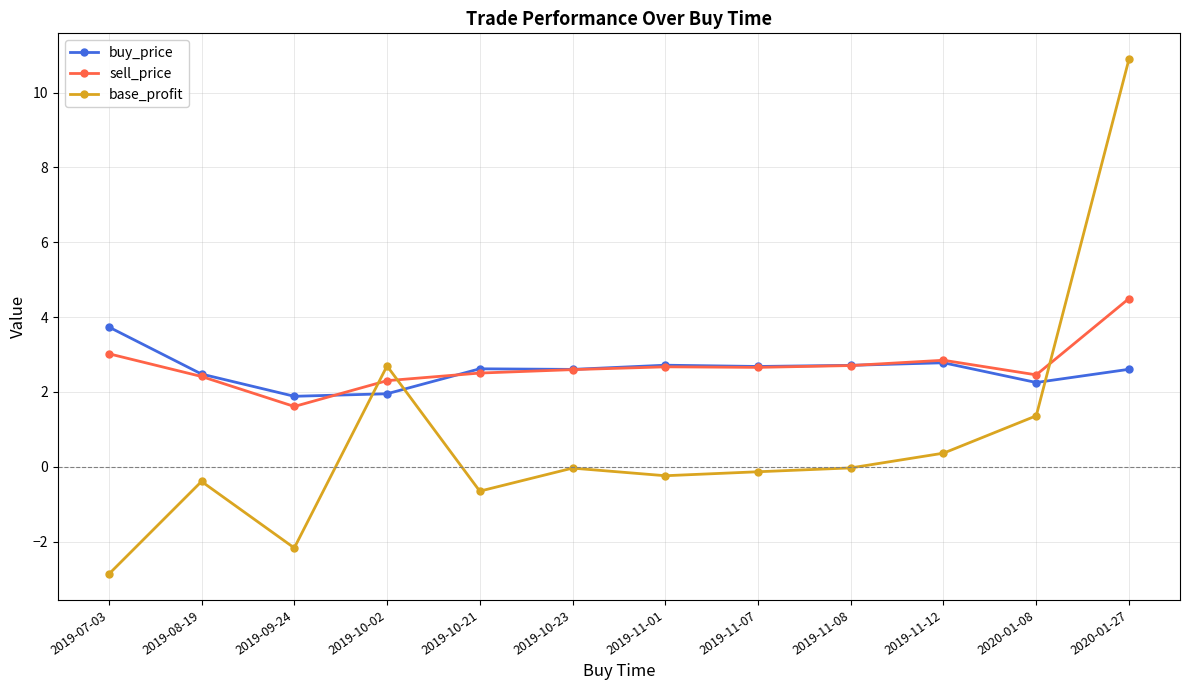

Which series has the largest range (max minus min)?

base_profit